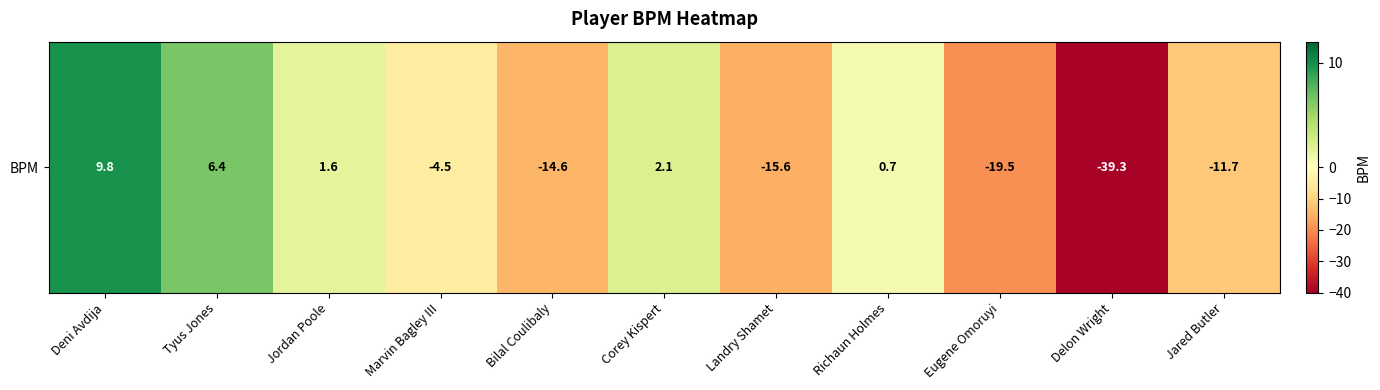

How many negative values are there?

6